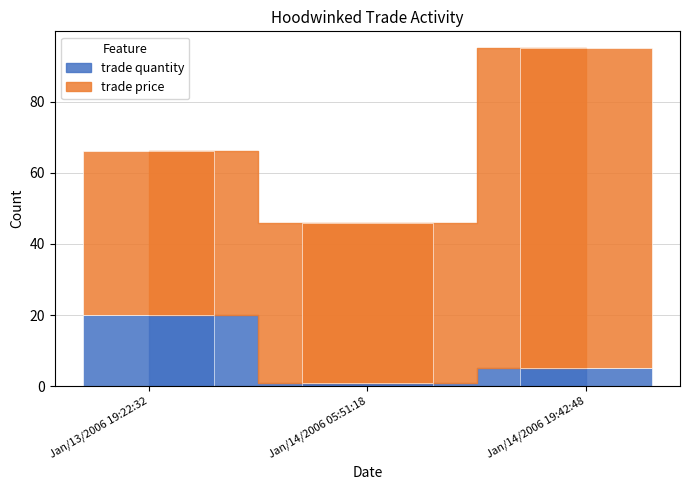

What is the value of the trade price bar at the 2nd from the left?

45